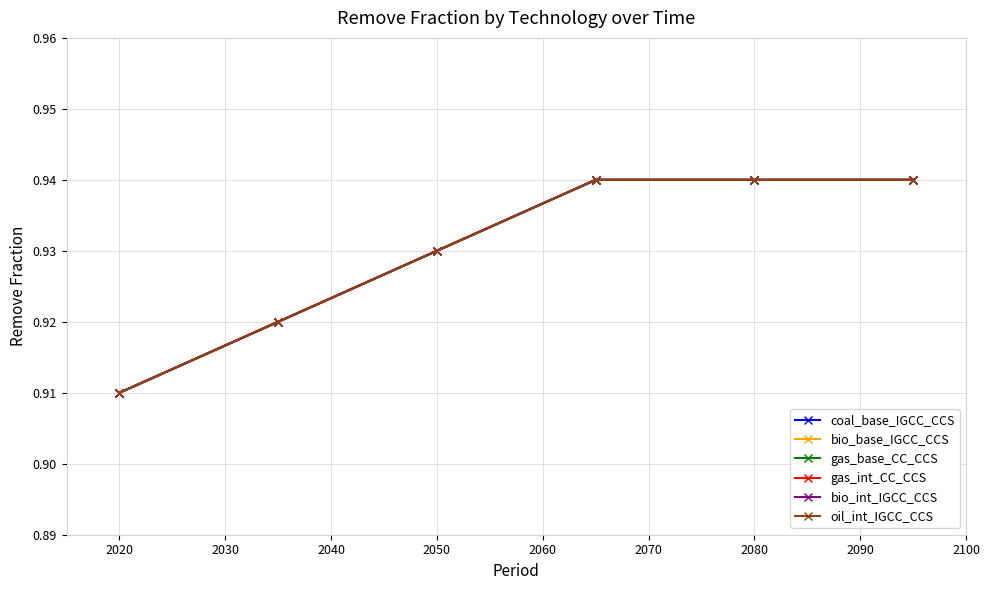

What is the value of the bio_int_IGCC_CCS point at the 5th from the left?

0.9